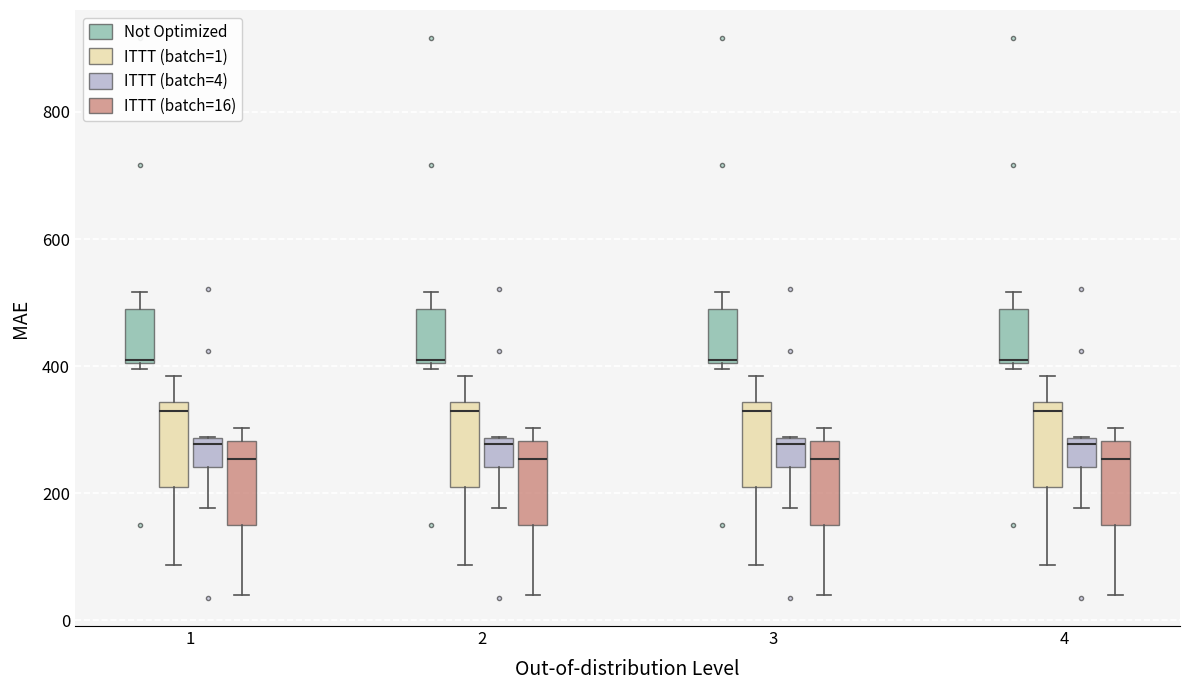

Reading left to right, transcribe this box plot: for each box, give where its median line is, the range the box spans, and where its two whiskers end, as read against the y-axis. The values are not printed on the chart, so give them approximately, as read against the axis.

1 (Not Optimized): median 400, box 400 to 500, whiskers 400 (just below the box's lower edge) to 520
1 (ITTT (batch=1)): median 320, box 220 to 340, whiskers 80 to 380
1 (ITTT (batch=4)): median 280 (just below the box's upper edge), box 240 to 280, whiskers 180 to 280
1 (ITTT (batch=16)): median 260, box 140 to 280, whiskers 40 to 300
2 (Not Optimized): median 400, box 400 to 500, whiskers 400 (just below the box's lower edge) to 520
2 (ITTT (batch=1)): median 320, box 220 to 340, whiskers 80 to 380
2 (ITTT (batch=4)): median 280 (just below the box's upper edge), box 240 to 280, whiskers 180 to 280
2 (ITTT (batch=16)): median 260, box 140 to 280, whiskers 40 to 300
3 (Not Optimized): median 400, box 400 to 500, whiskers 400 (just below the box's lower edge) to 520
3 (ITTT (batch=1)): median 320, box 220 to 340, whiskers 80 to 380
3 (ITTT (batch=4)): median 280 (just below the box's upper edge), box 240 to 280, whiskers 180 to 280
3 (ITTT (batch=16)): median 260, box 140 to 280, whiskers 40 to 300
4 (Not Optimized): median 400, box 400 to 500, whiskers 400 (just below the box's lower edge) to 520
4 (ITTT (batch=1)): median 320, box 220 to 340, whiskers 80 to 380
4 (ITTT (batch=4)): median 280 (just below the box's upper edge), box 240 to 280, whiskers 180 to 280
4 (ITTT (batch=16)): median 260, box 140 to 280, whiskers 40 to 300